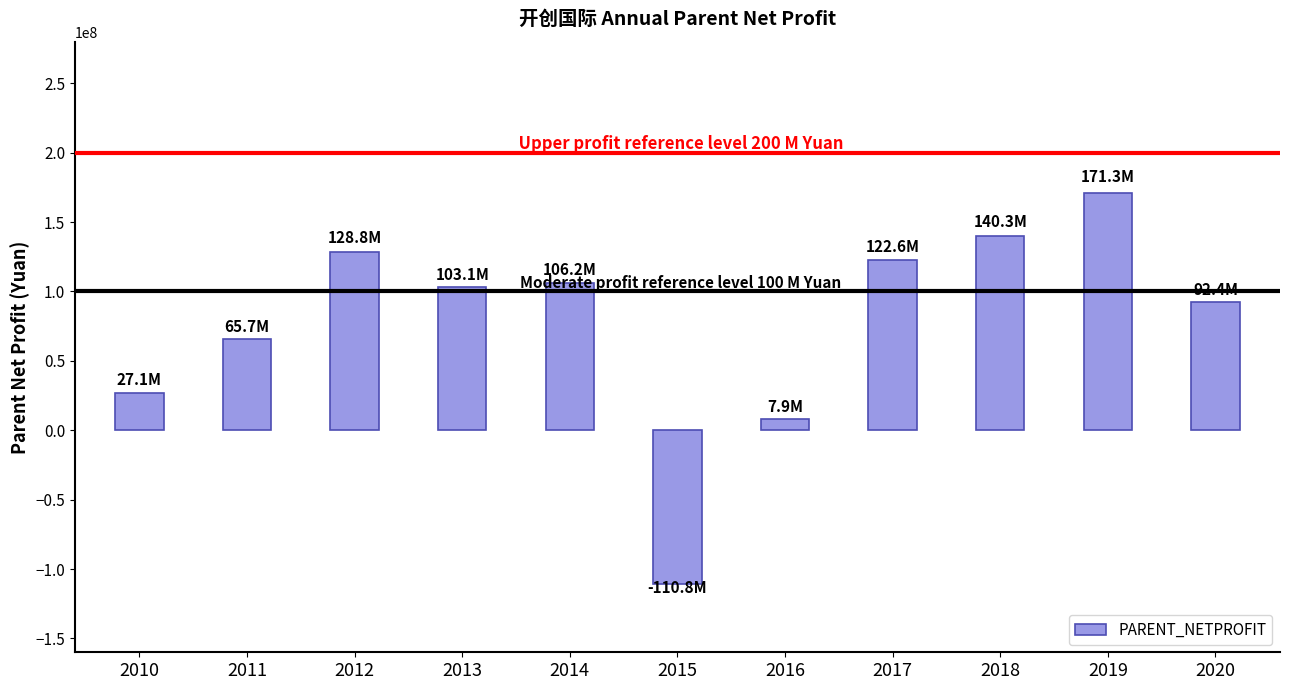

Where does the data first go above 103105982?

2012